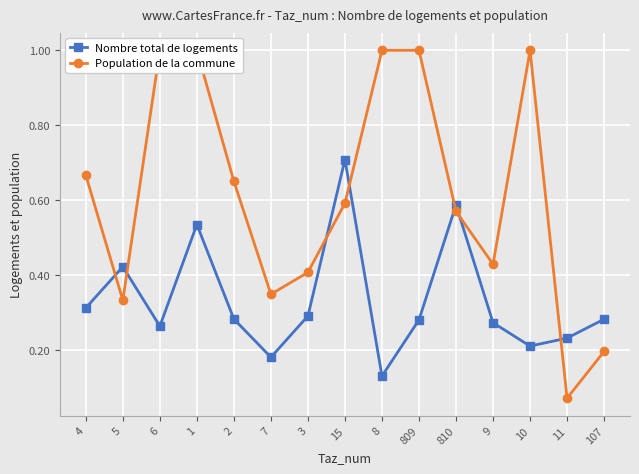

What is the sum of all Nombre total de logements values?

5.0